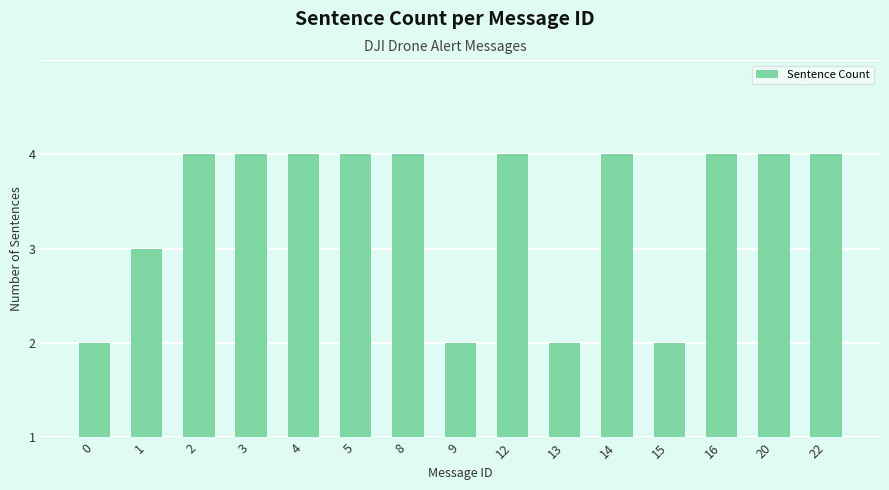

Are the bars grouped side by side (vs. stacked)?

No